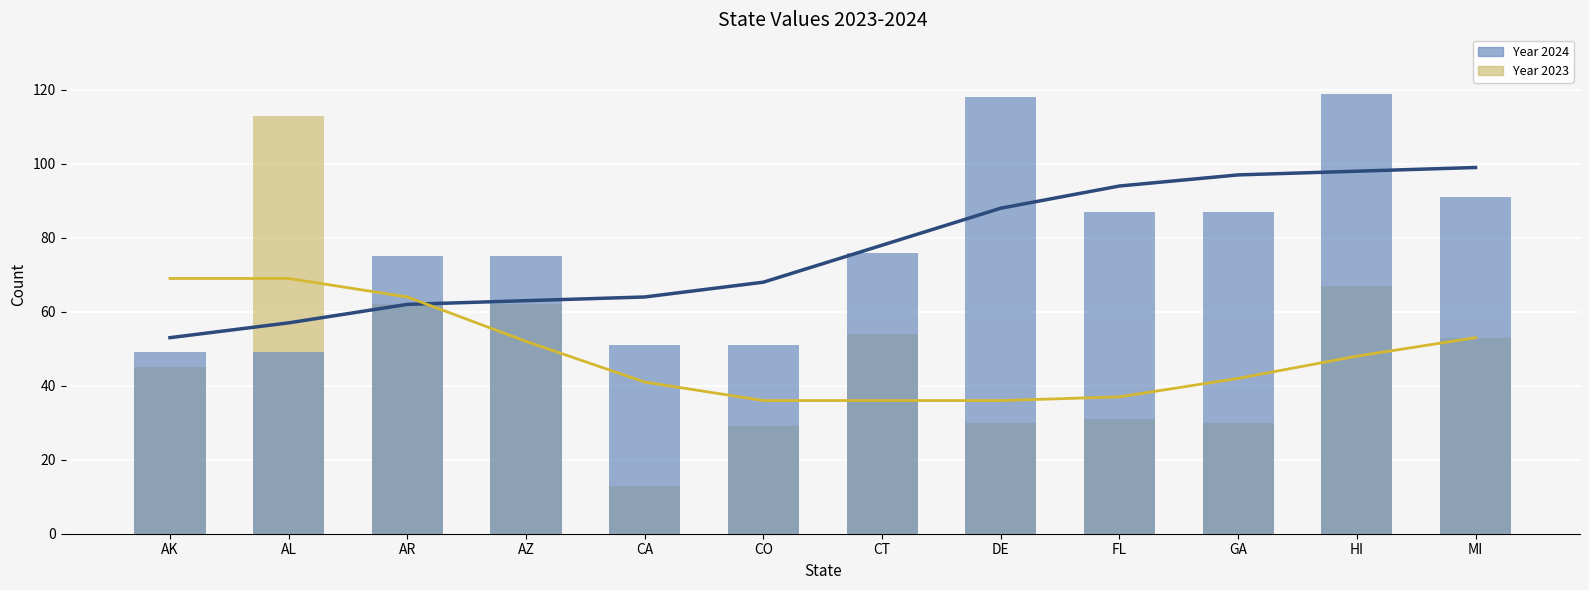

Reading left to right, what are all the values shown in this chart?

Year 2023: 45	113	62	62	13	29	54	30	31	30	67	53
Year 2024: 49	49	75	75	51	51	76	118	87	87	119	91